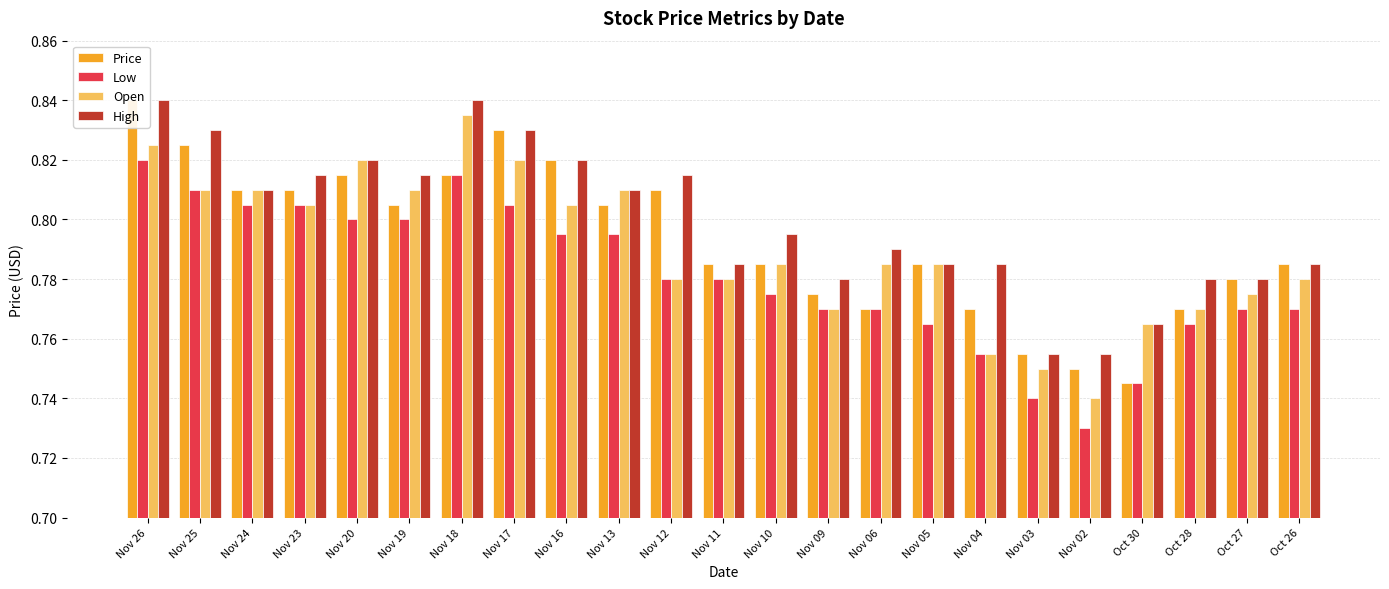

Count the number of categories in the chart.

23